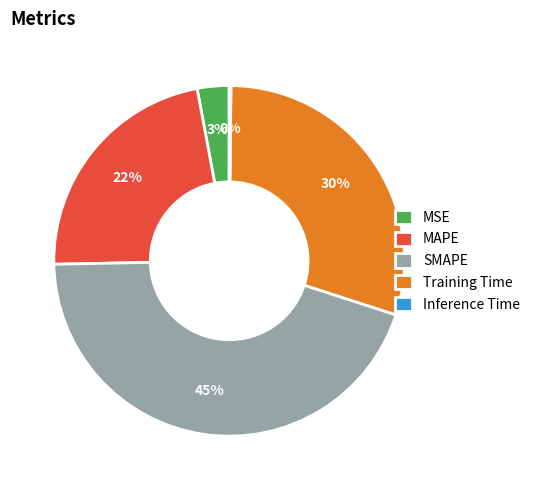

Which has a higher value, Training Time or MAPE?

Training Time